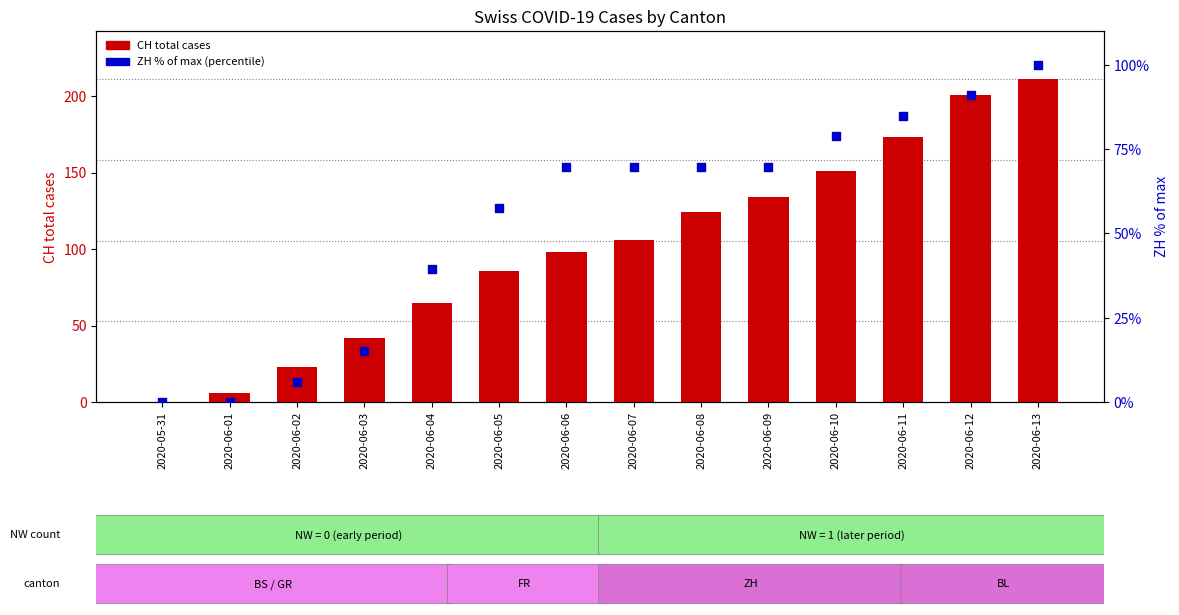

What is the total value across all series at 2020-06-07?

175.7